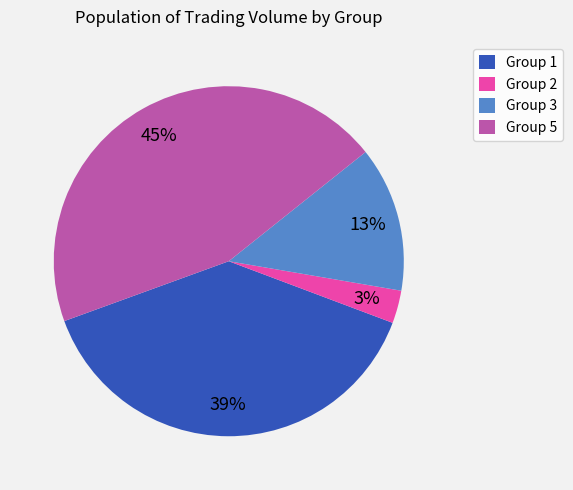

Count the number of slices in the pie.

4